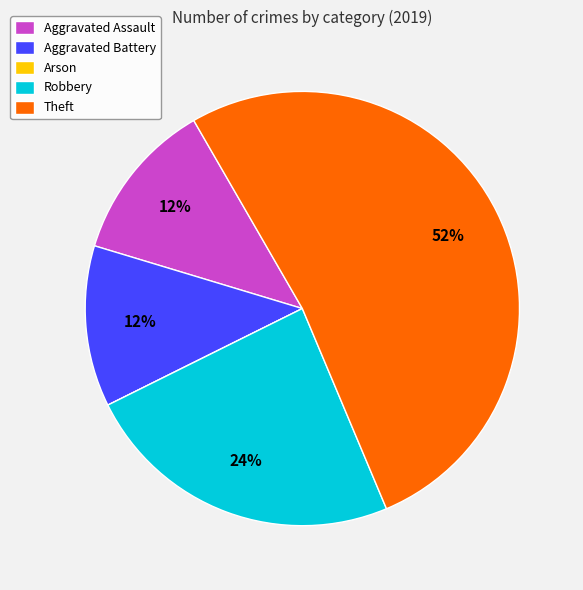

True or false: Robbery accounts for 24% of the total.

True